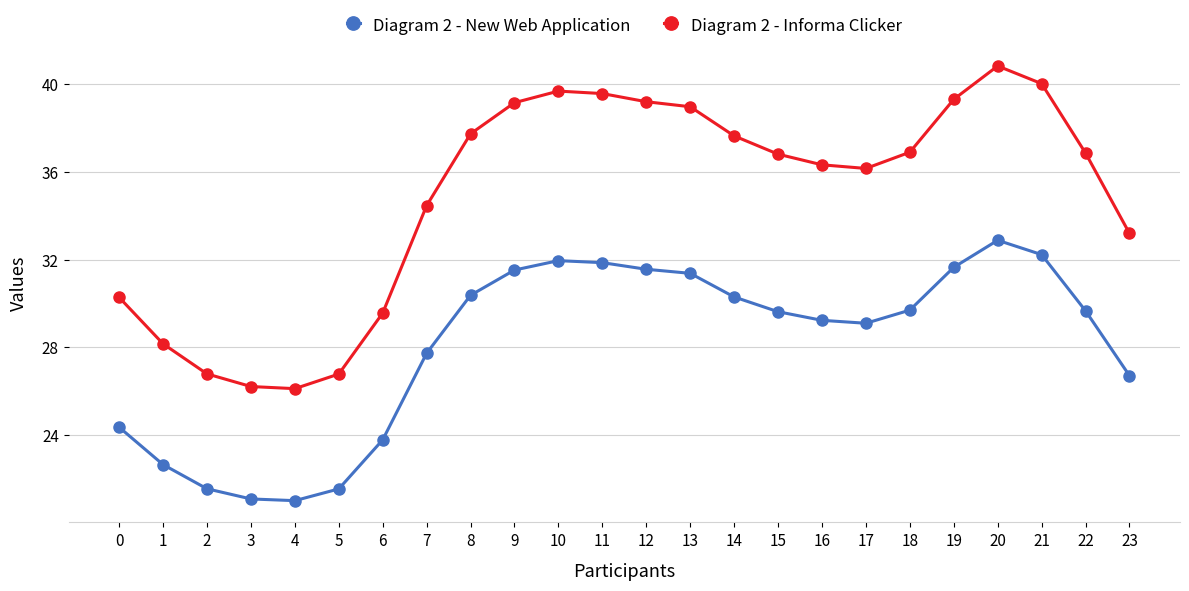

True or false: Diagram 2 - Informa Clicker and Diagram 2 - New Web Application intersect in this chart.

False